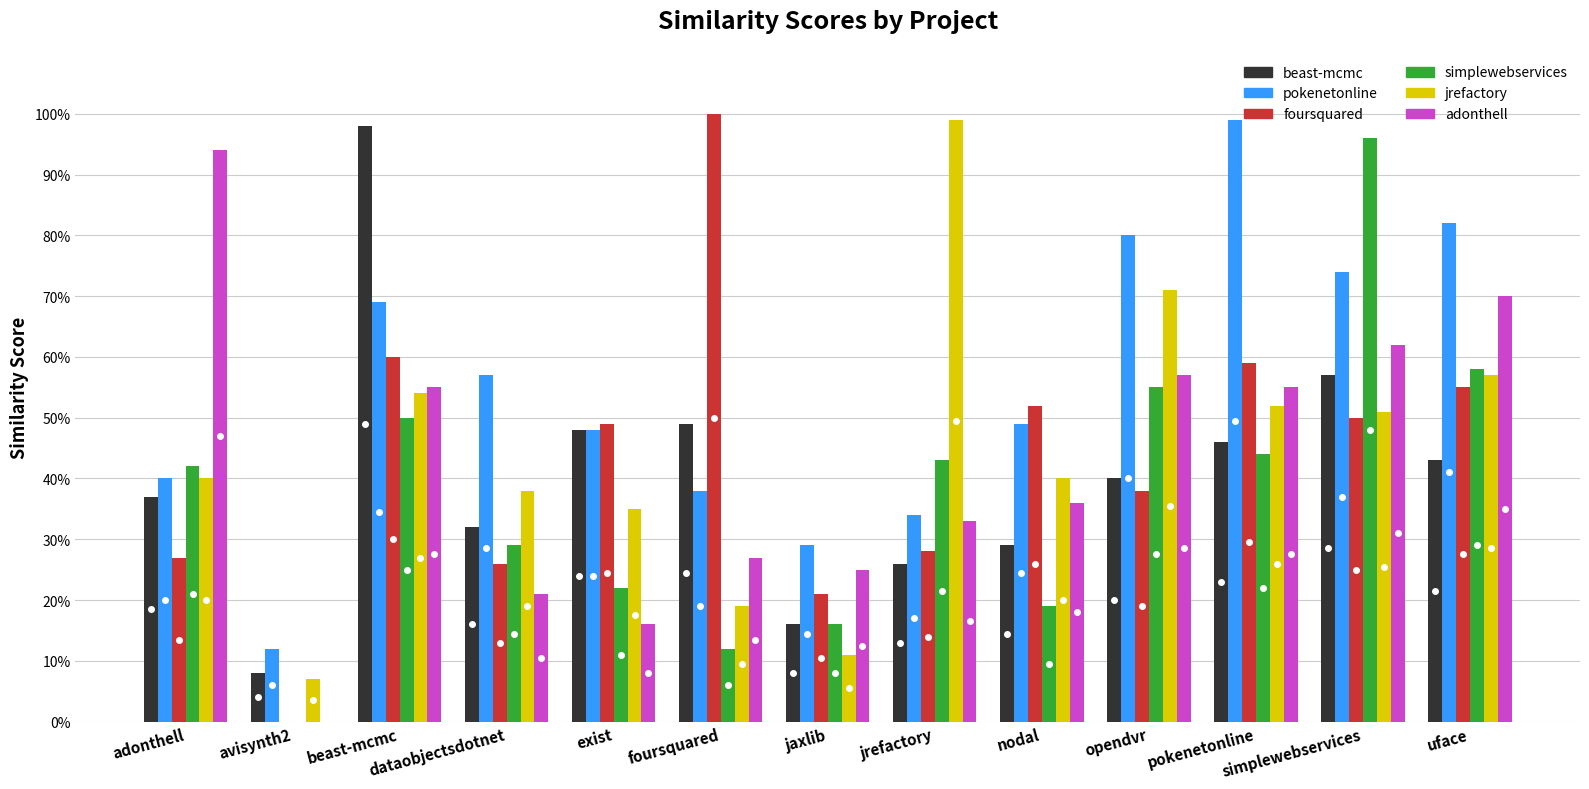

What is the total value across all series at beast-mcmc?

3.9